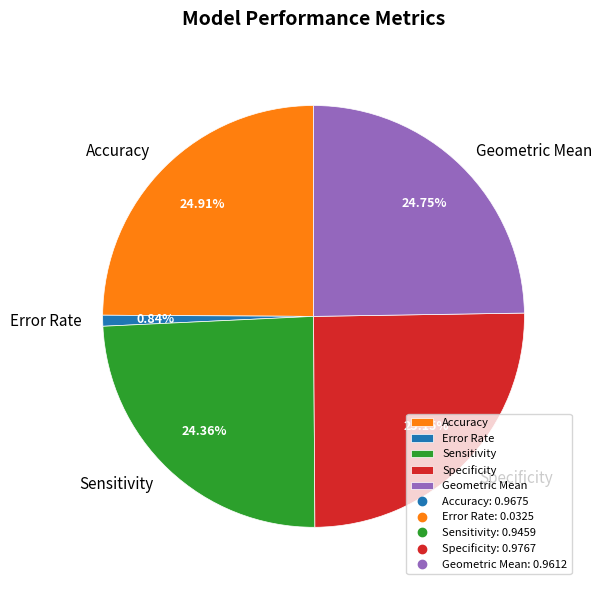

To the nearest percent, what portion does Sensitivity represent?

24%